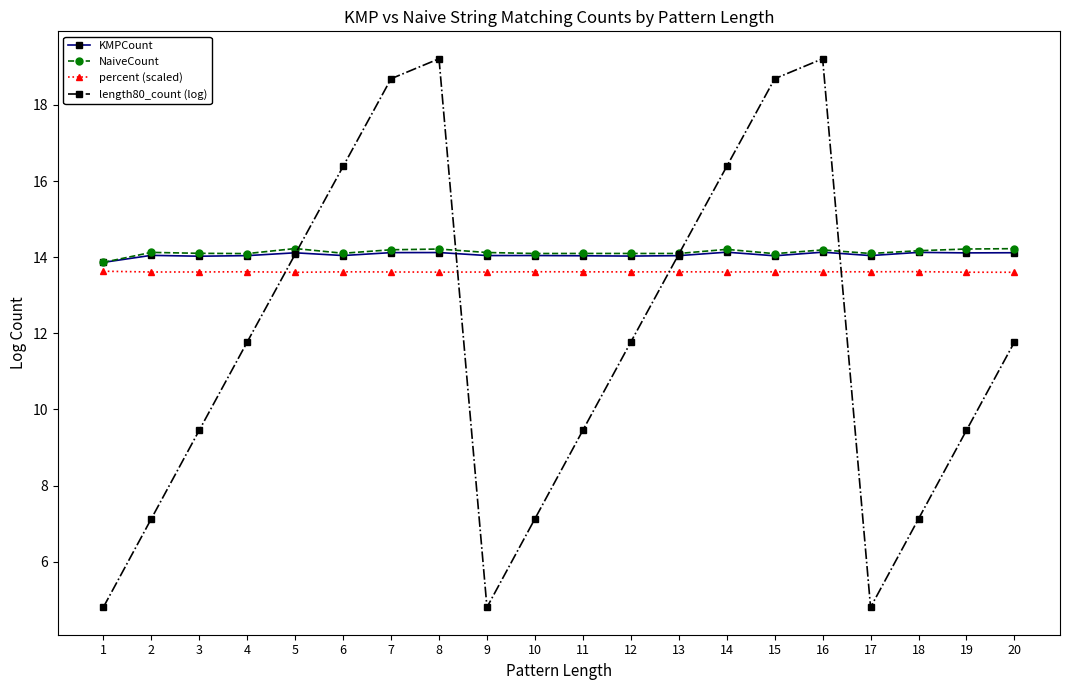

Which series ends up on top after the final intersection of percent (scaled) and length80_count (log)?

percent (scaled)